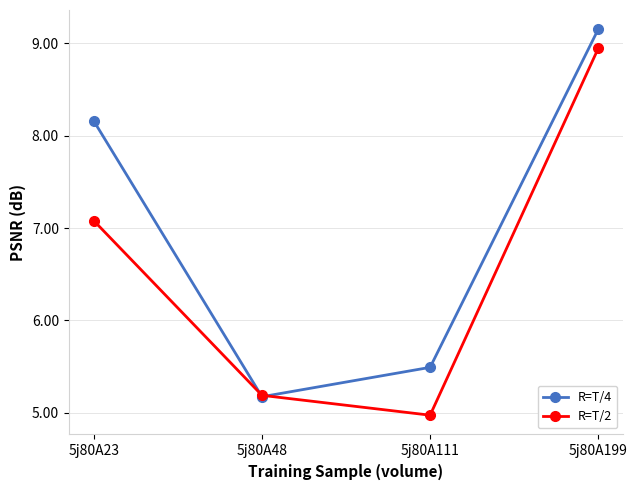

What is the spread (max minus min) of values at 5j80A23?

1.1